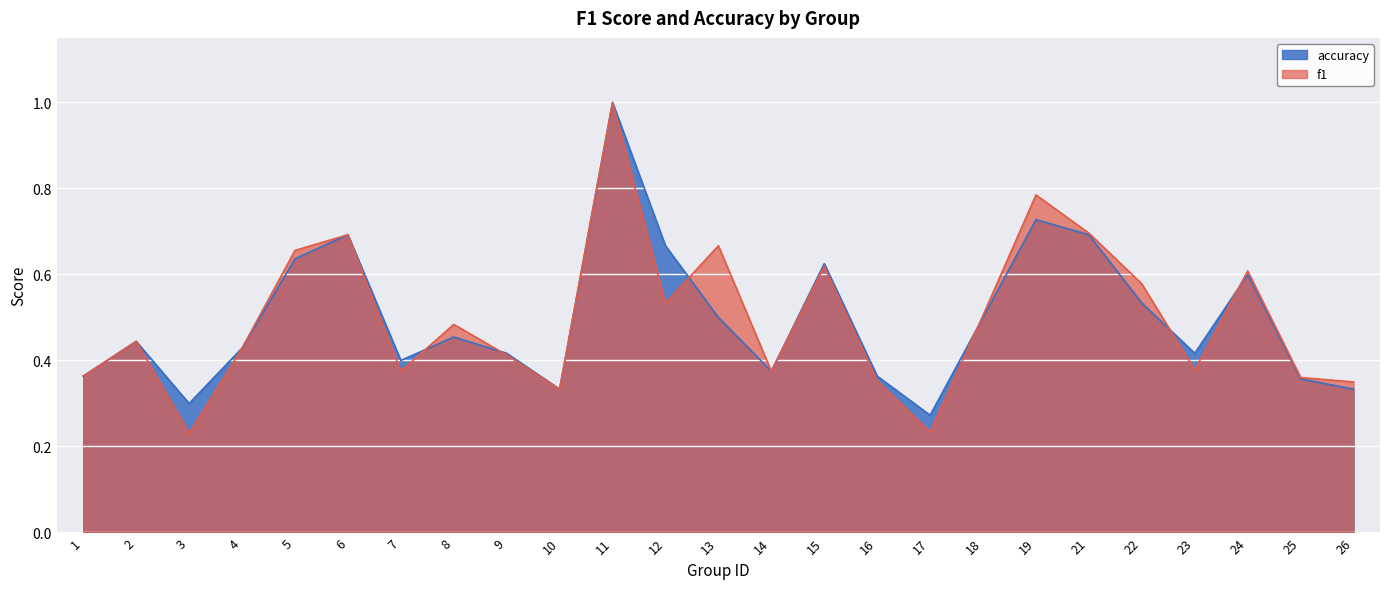

Is the value of accuracy at 9 greater than the value of f1 at 4?

No